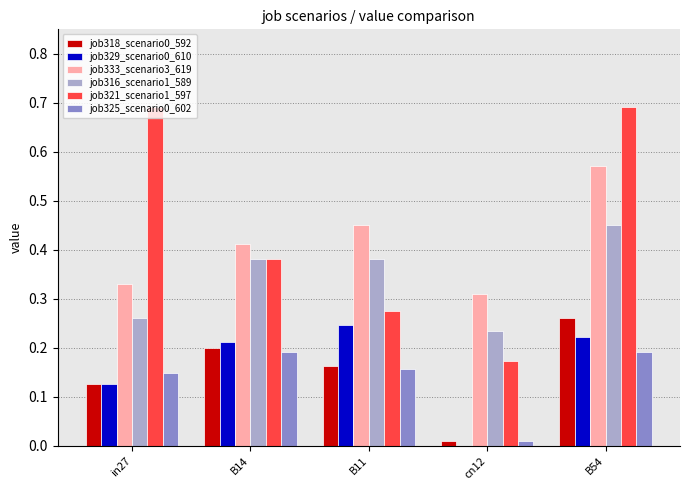

Which series has the widest spread of values?

job321_scenario1_597